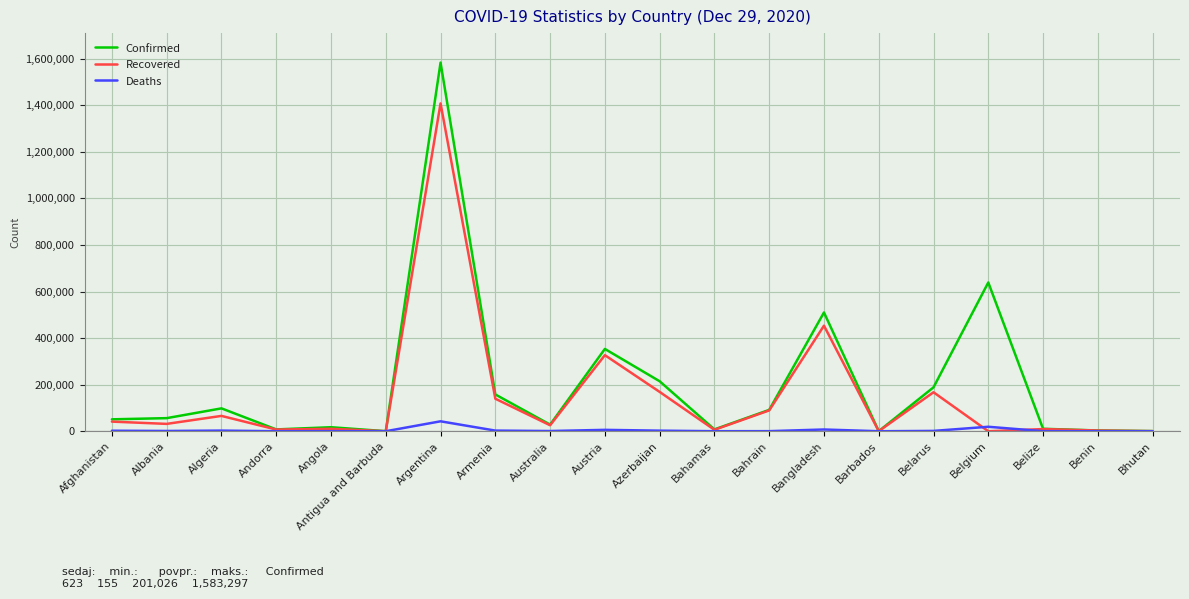

In Confirmed, how many points are higher than both neighbors (excluding endpoints)?

6